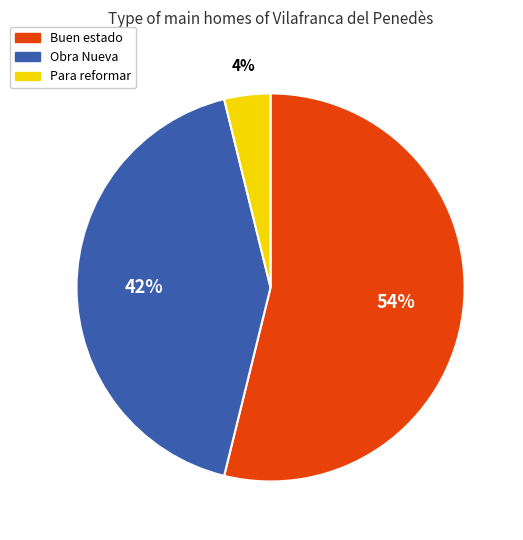

To the nearest percent, what percentage of the pie is Buen estado?

54%